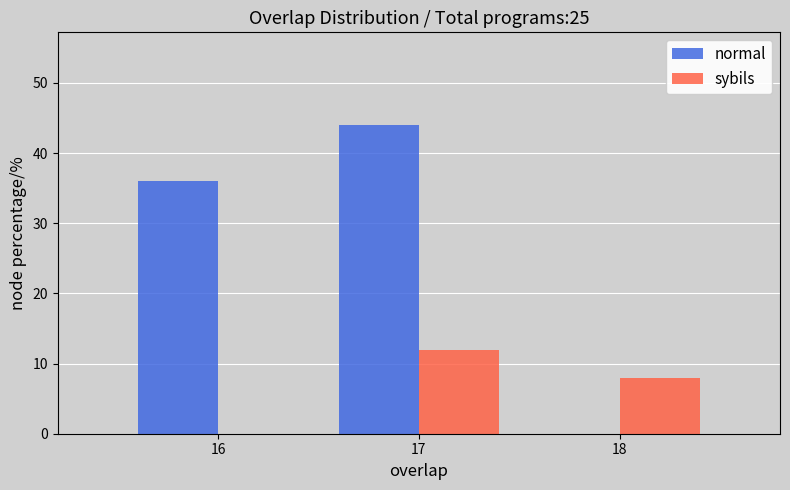

Reading left to right, what are all the values shown in this chart?

normal: 16=36	17=44	18=0
sybils: 16=0	17=12	18=8